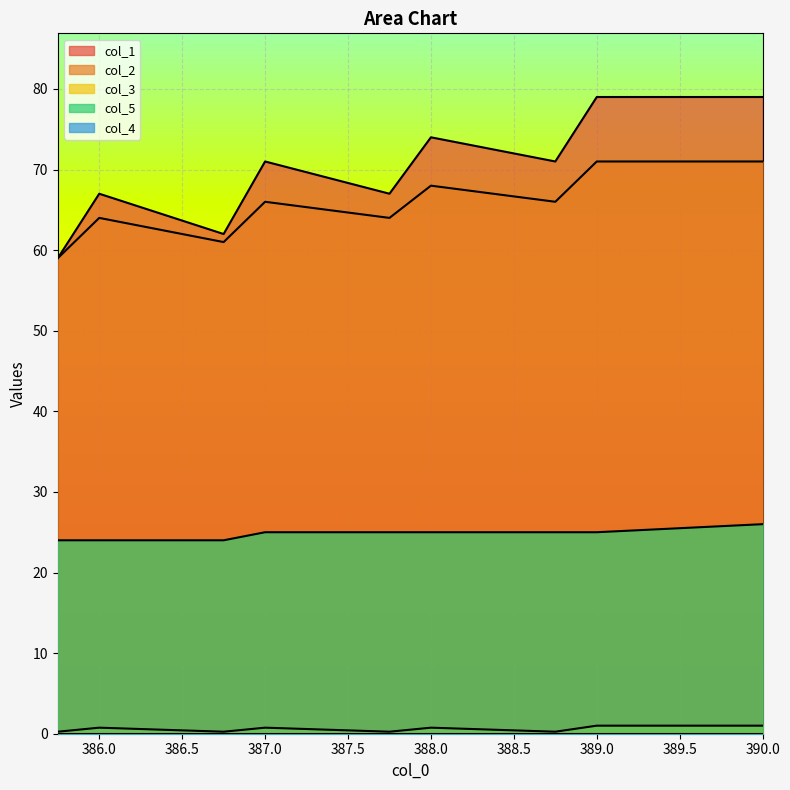

Between 388.75 and 386.75, which is larger?

388.75